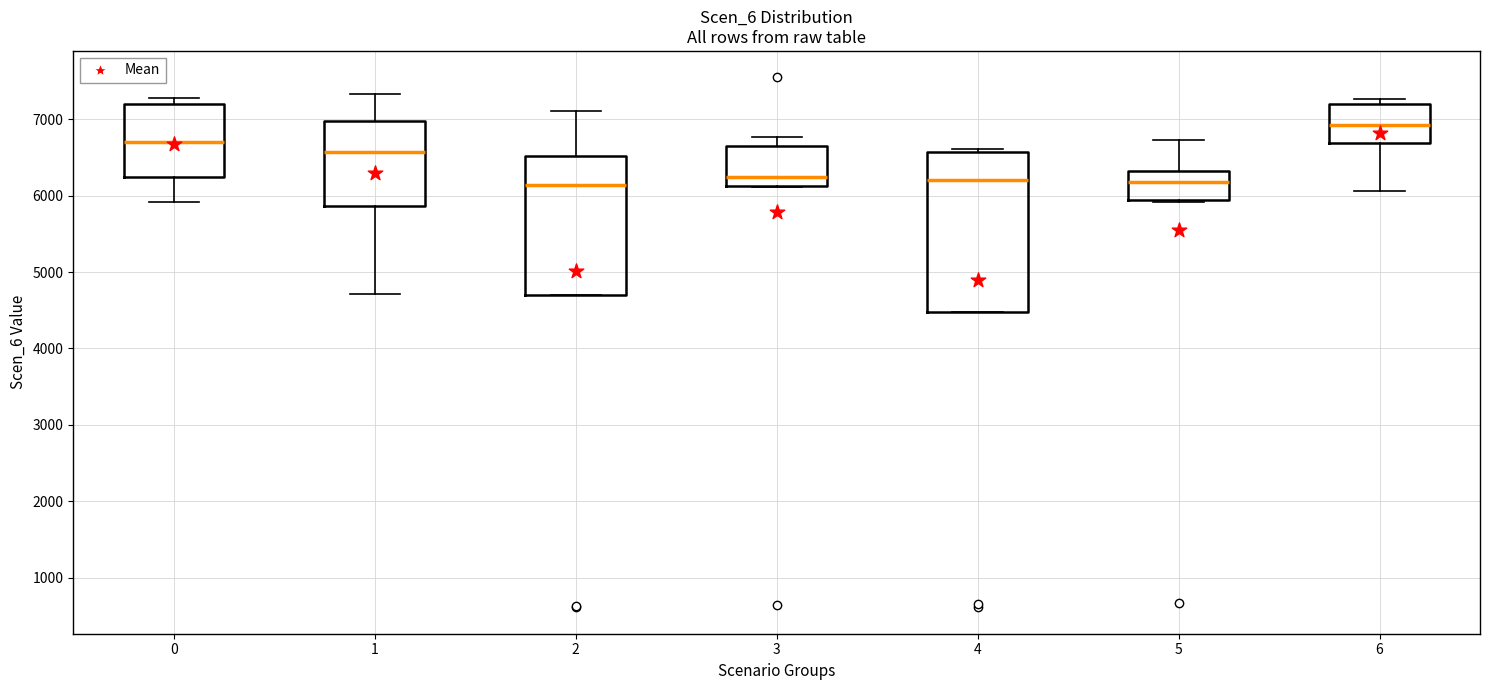

Reading left to right, transcribe this box plot: for each box, give where its median line is, the range the box spans, and where its two whiskers end, as read against the y-axis. The values are not printed on the chart, so give them approximately, as read against the axis.

0: median 6700, box 6200 to 7200, whiskers 5900 to 7300
1: median 6600, box 5900 to 7000, whiskers 4700 to 7300
2: median 6100, box 4700 to 6500, whiskers 4700 to 7100
3: median 6200, box 6100 to 6700, whiskers 6100 to 6800
4: median 6200, box 4500 to 6600, whiskers 4500 to 6600 (just above the box's upper edge)
5: median 6200, box 5900 to 6300, whiskers 5900 to 6700
6: median 6900, box 6700 to 7200, whiskers 6100 to 7300